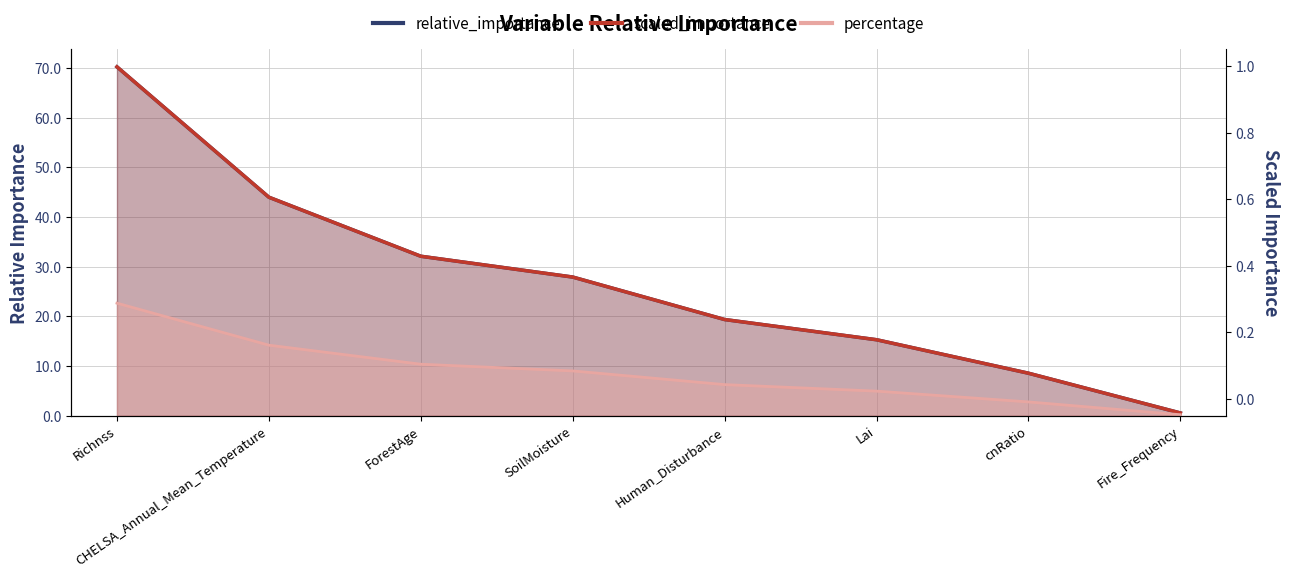

Which category has the highest value in the relative_importance series?

Richnss